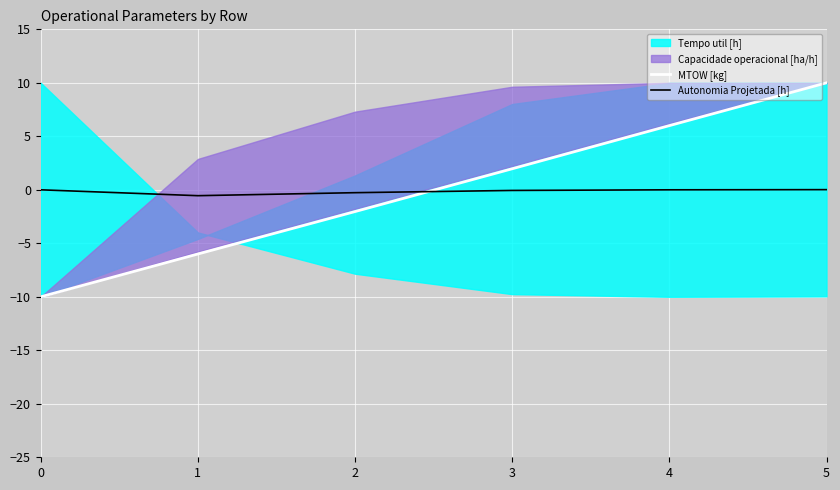

Where do Autonomia Projetada [h] and MTOW [kg] first cross each other?

2 and 3